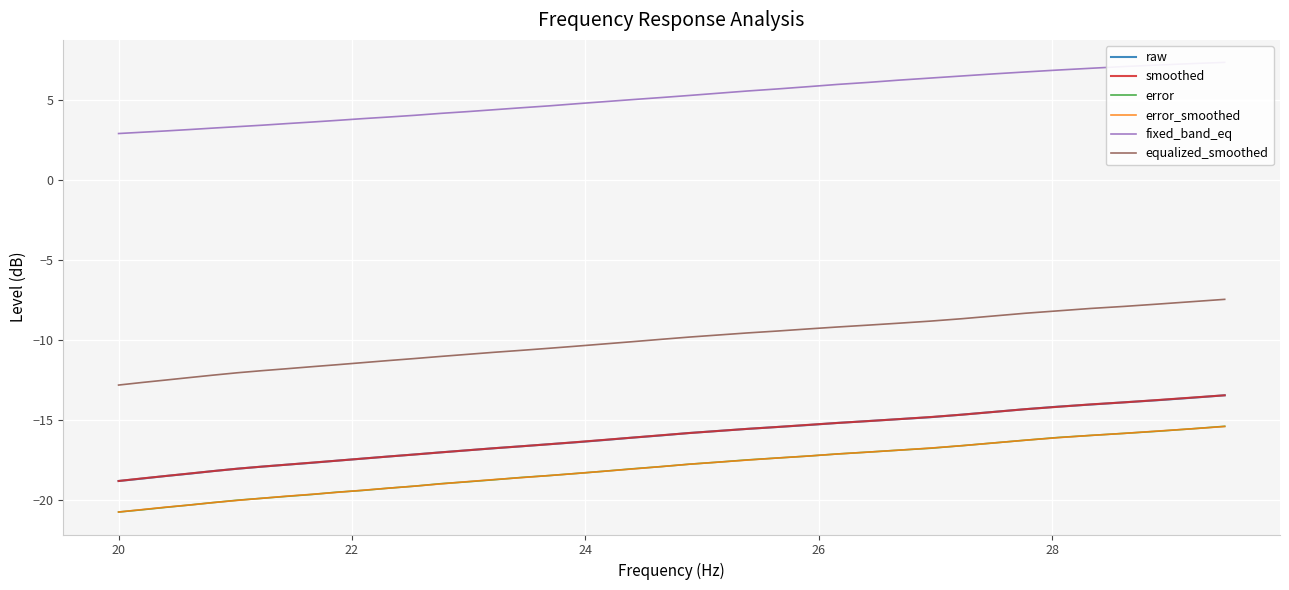

True or false: raw and equalized_smoothed cross at least once.

False